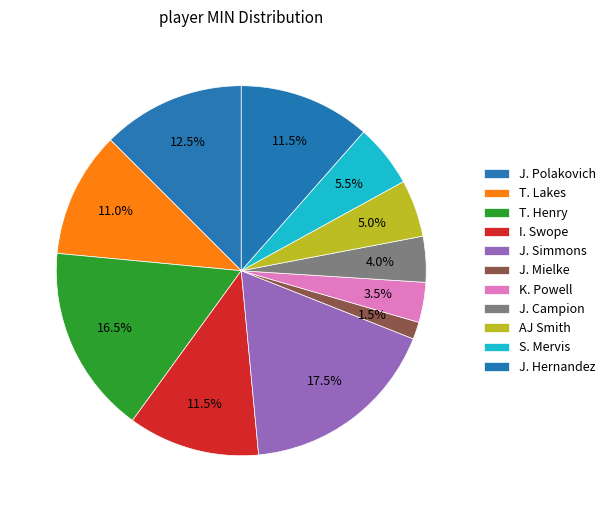

Count the number of slices in the pie.

11